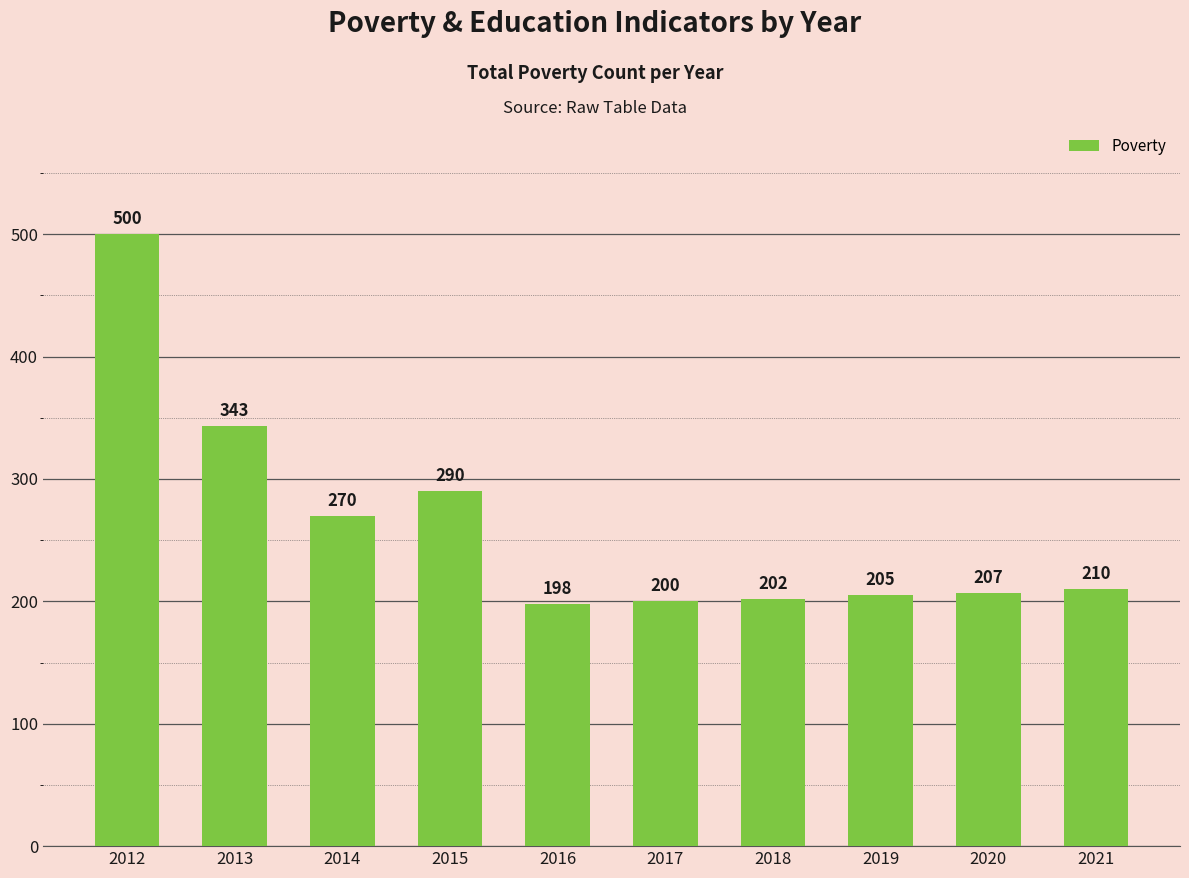

What is the change in value from 2017 to 2020?

+7